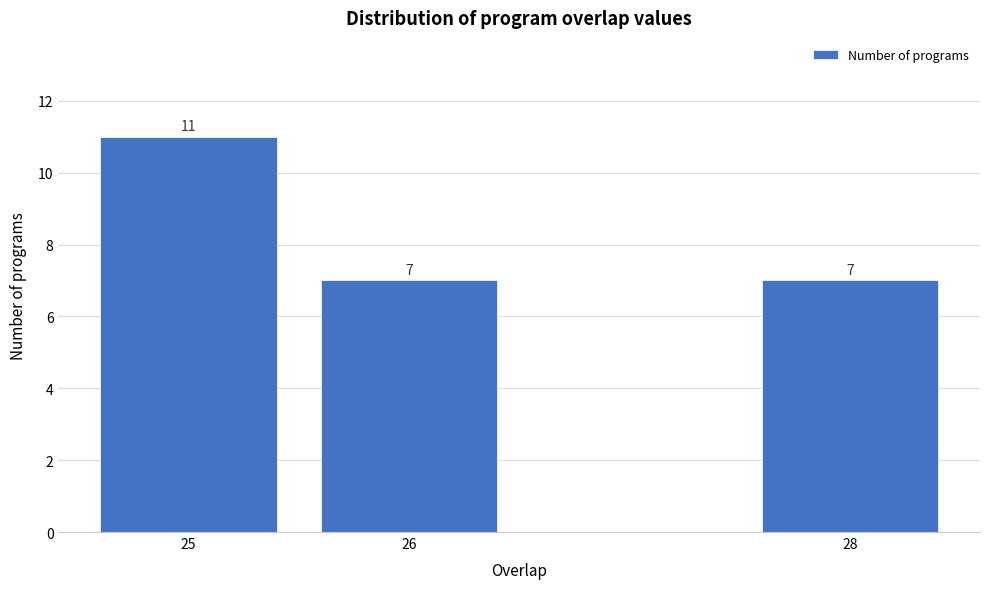

Reading right to left, transcribe all the data shown in this chart.

28=7	26=7	25=11